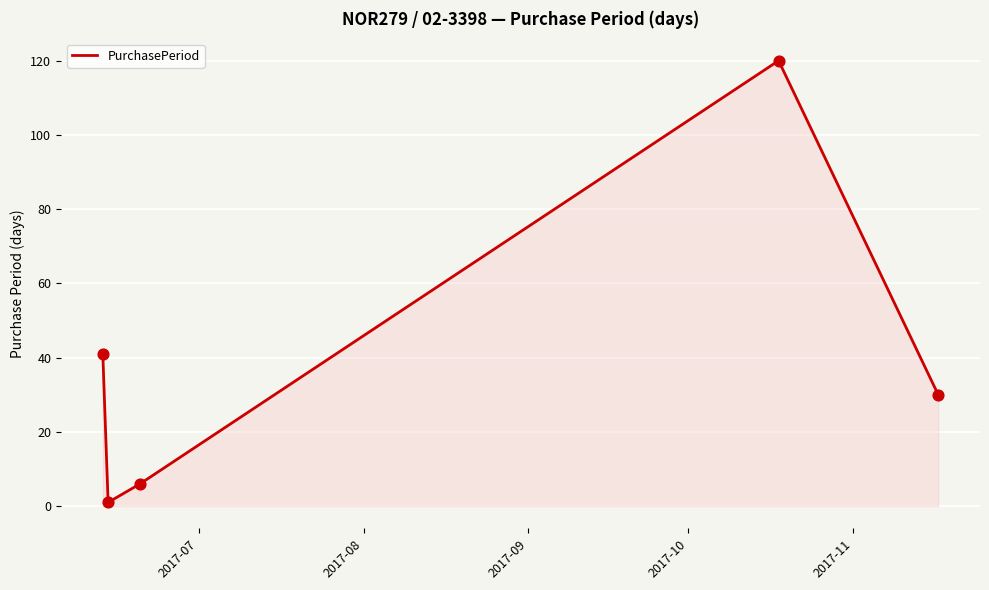

What is the difference between the second highest and minimum values?

40